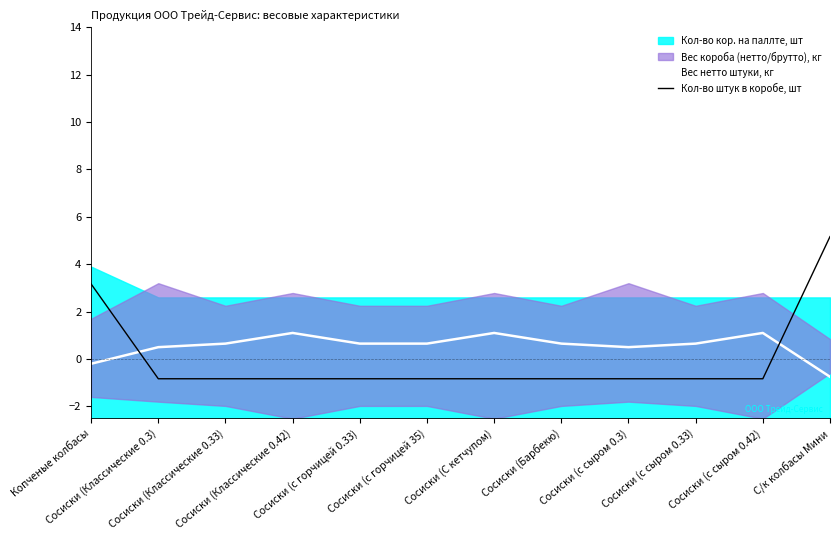

True or false: Вес нетто штуки, кг has more than 2 points higher than both neighbors.

True